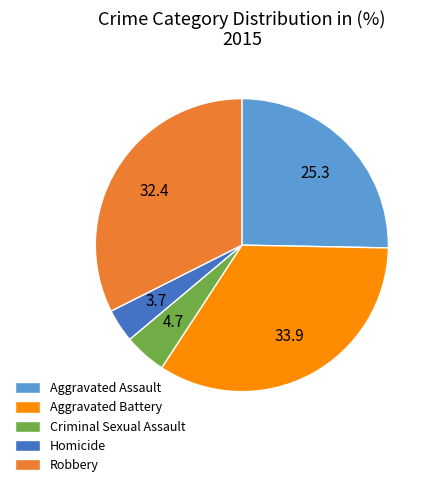

What is the largest slice in the pie chart?

Aggravated Battery